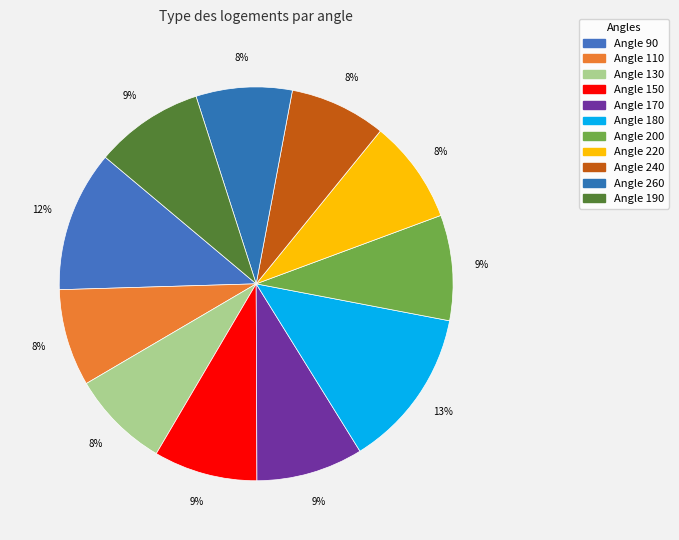

How many segments does this pie chart have?

11